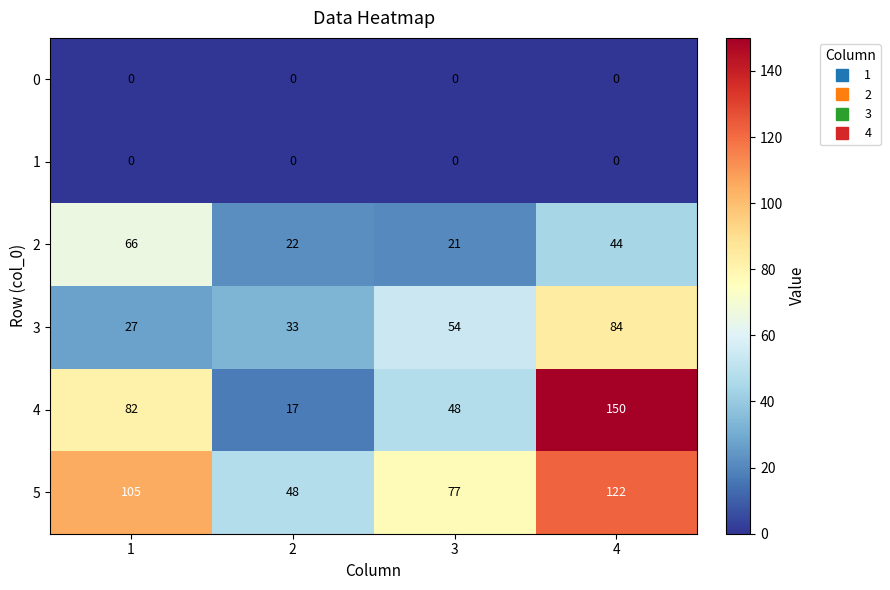

At which category does the chart reach its peak across all series?

4